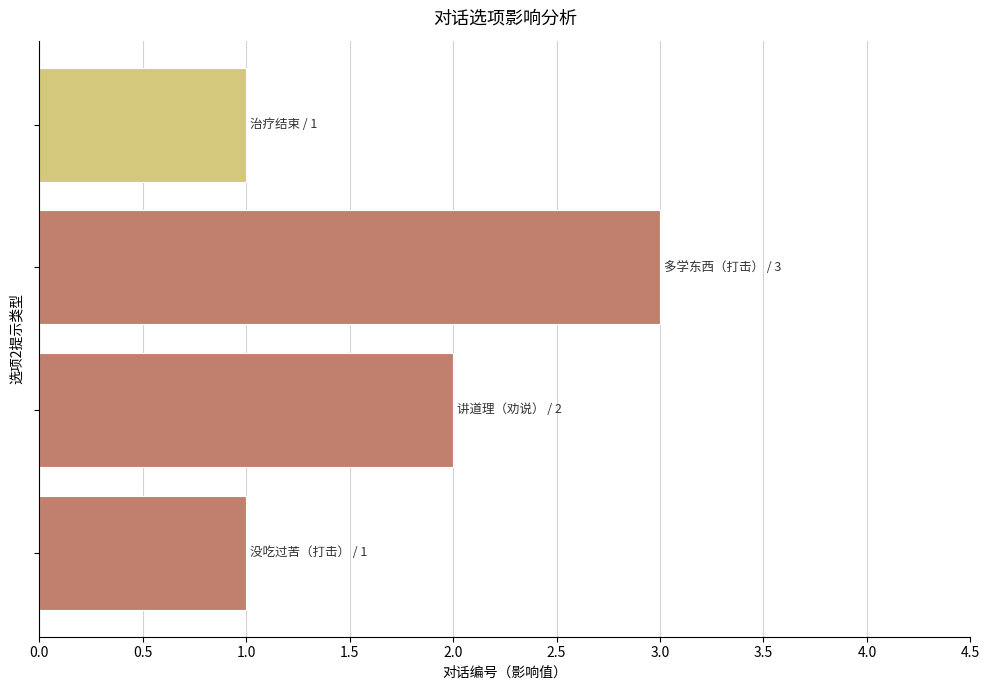

Reading bottom to top, extract all data points from this chart.

1	2	3	1